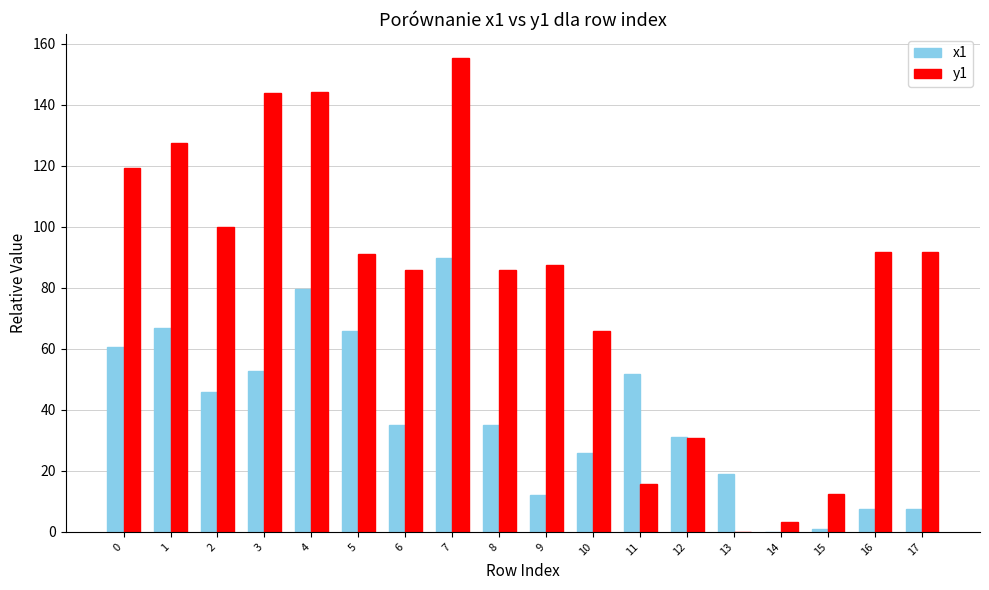

What is the highest value of the x1 series?

89.7